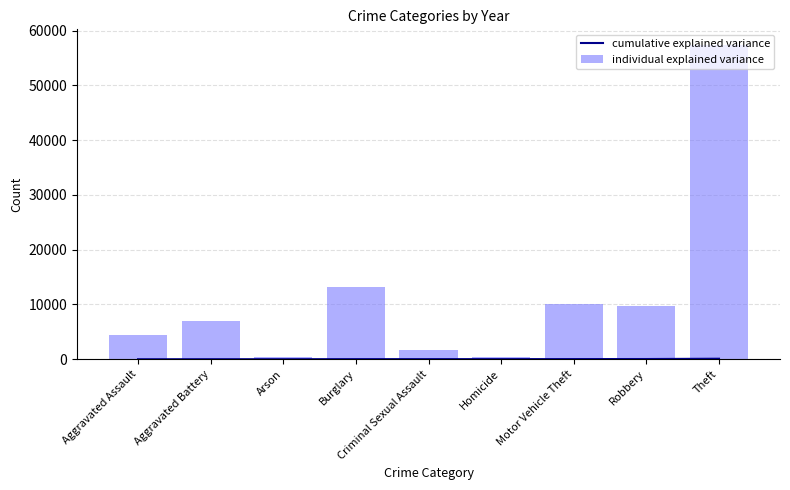

What is the sum of all cumulative explained variance values?

283.6